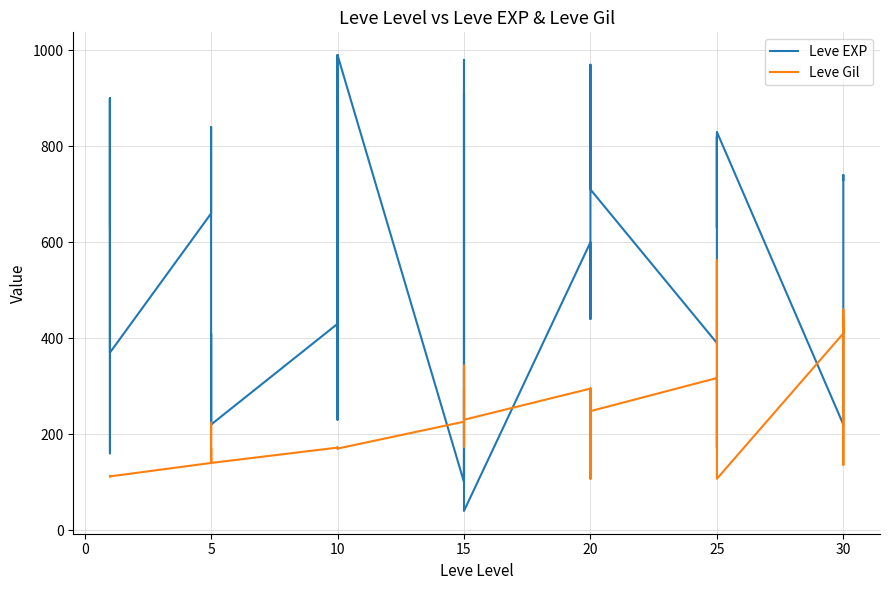

What is the difference between the maximum and minimum values in the Leve Gil series?

455